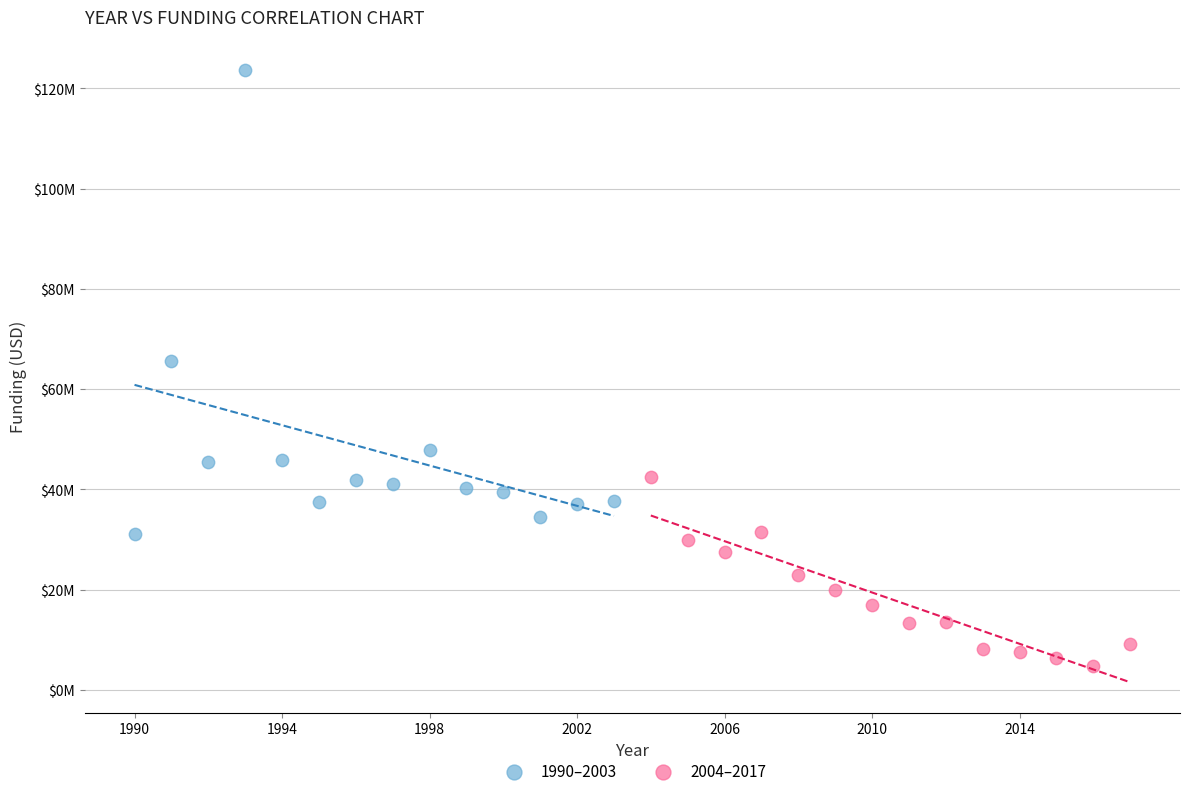

What are all the series names shown in the legend?

1990–2003, 2004–2017